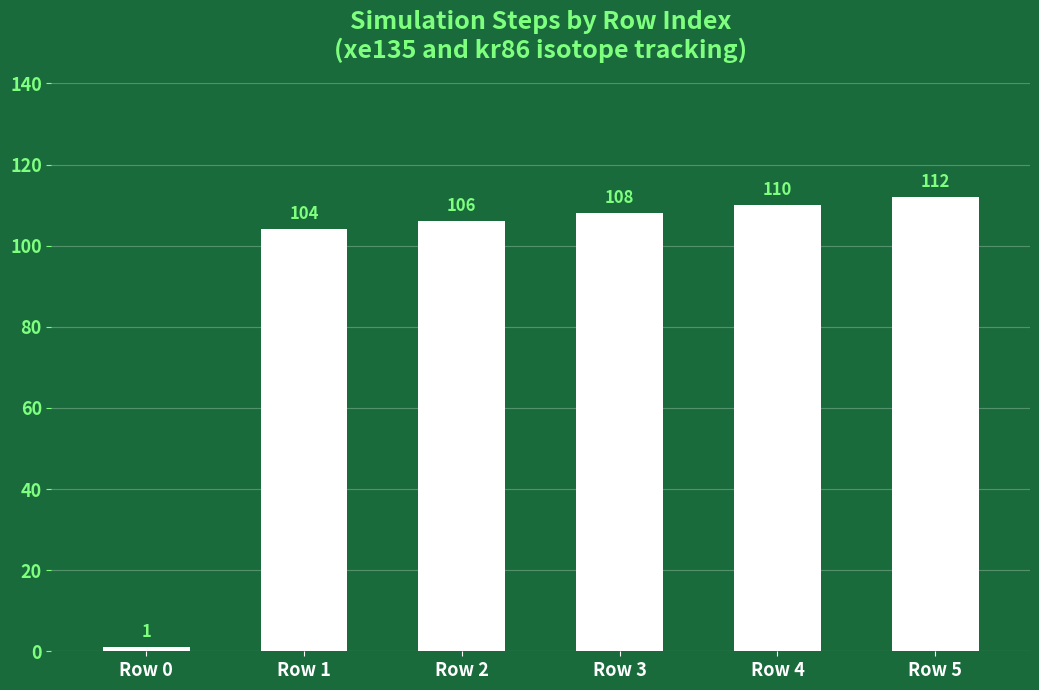

How many distinct data groups are displayed?

1